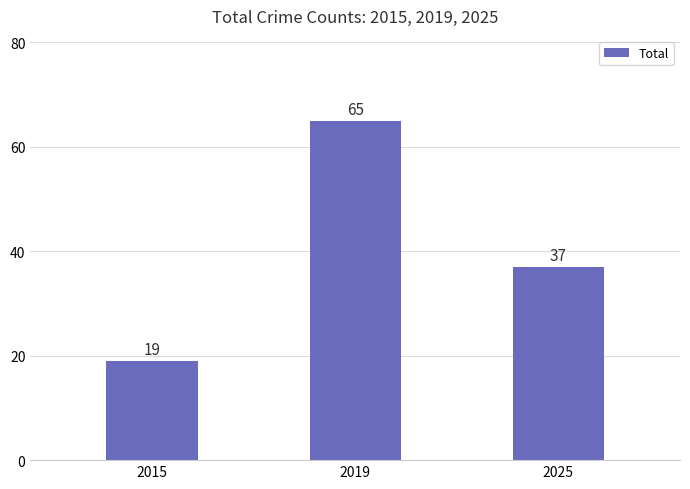

Which label corresponds to the largest value in the chart?

2019